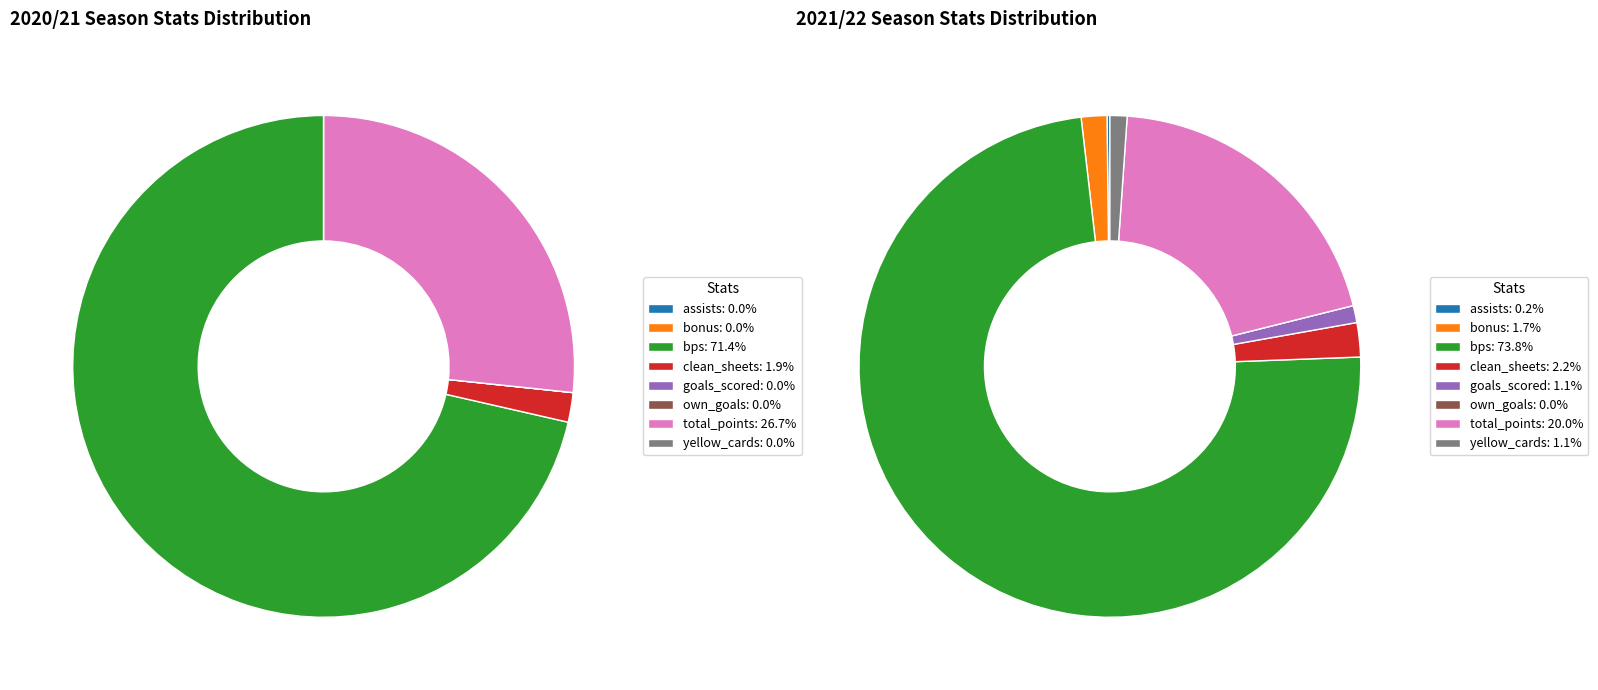

Do bps and clean_sheets together represent more than half of the pie?

Yes